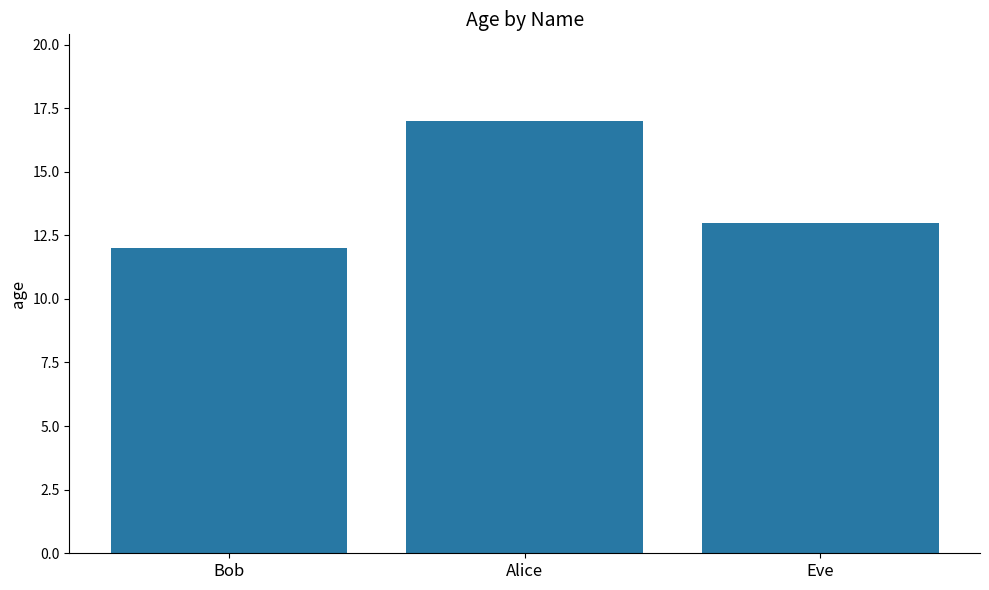

Which label corresponds to the largest value in the chart?

Alice